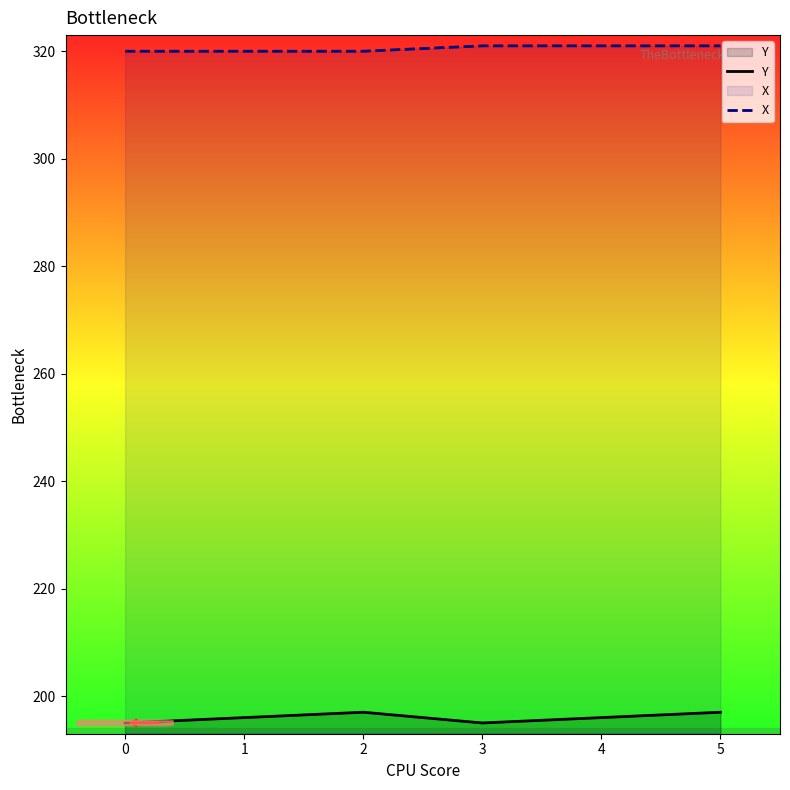

Rank the series at 0 from lowest to highest value.

Y, X